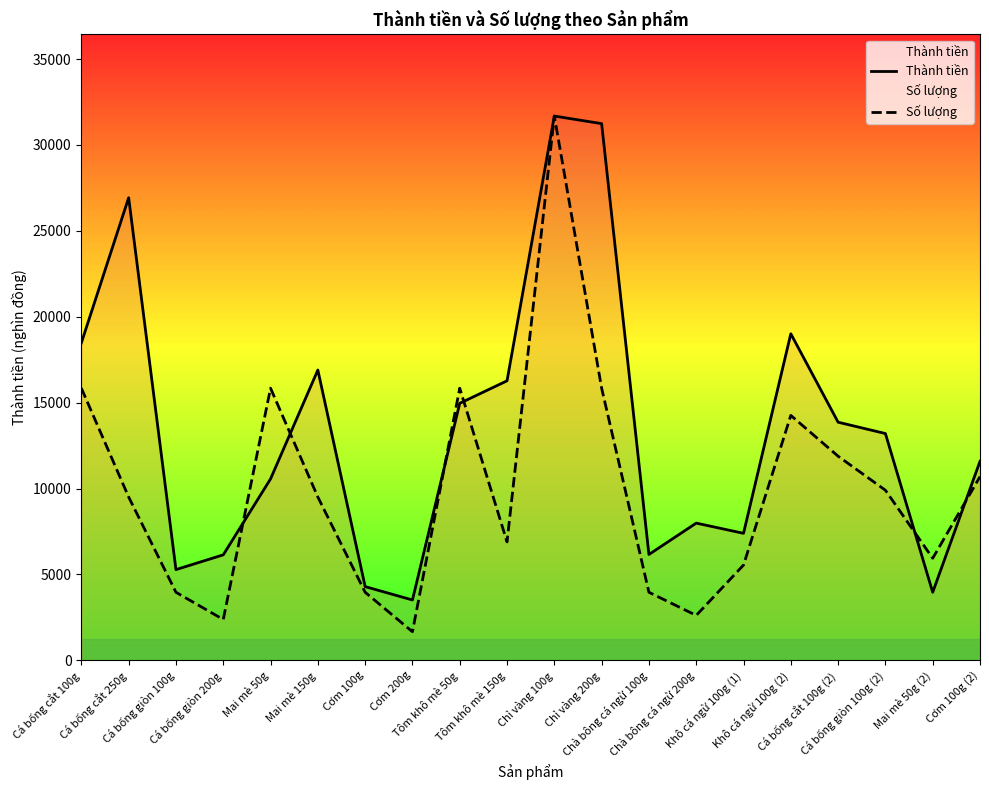

Is this an area chart (filled region under the line)?

No